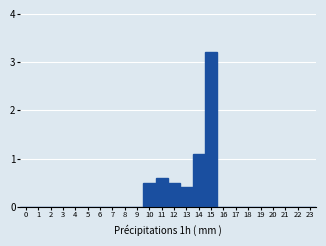

Reading left to right, list every bar in this chart as the range it spans on the x-axis followed by its height. The values are not printed on the chart, so give them approximately, as read against the axis.

-0.5 to 0.5: 0
0.5 to 1.5: 0
1.5 to 2.5: 0
2.5 to 3.5: 0
3.5 to 4.5: 0
4.5 to 5.5: 0
5.5 to 6.5: 0
6.5 to 7.5: 0
7.5 to 8.5: 0
8.5 to 9.5: 0
9.5 to 10.5: 0.5
10.5 to 11.5: 0.6
11.5 to 12.5: 0.5
12.5 to 13.5: 0.4
13.5 to 14.5: 1.1
14.5 to 15.5: 3.2
15.5 to 16.5: 0
16.5 to 17.5: 0
17.5 to 18.5: 0
18.5 to 19.5: 0
19.5 to 20.5: 0
20.5 to 21.5: 0
21.5 to 22.5: 0
22.5 to 23.5: 0